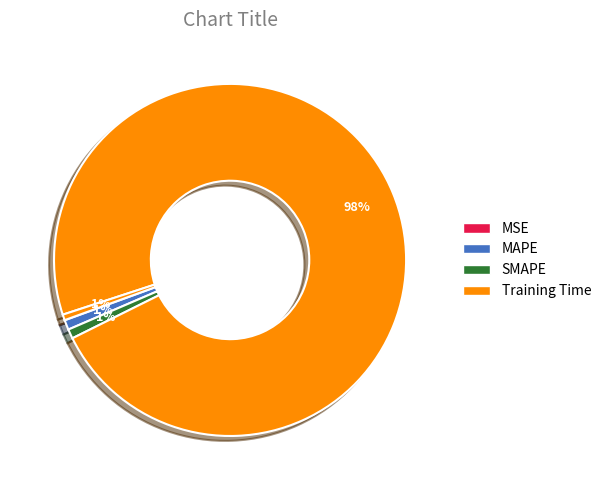

What is the smallest slice in the pie chart?

MSE